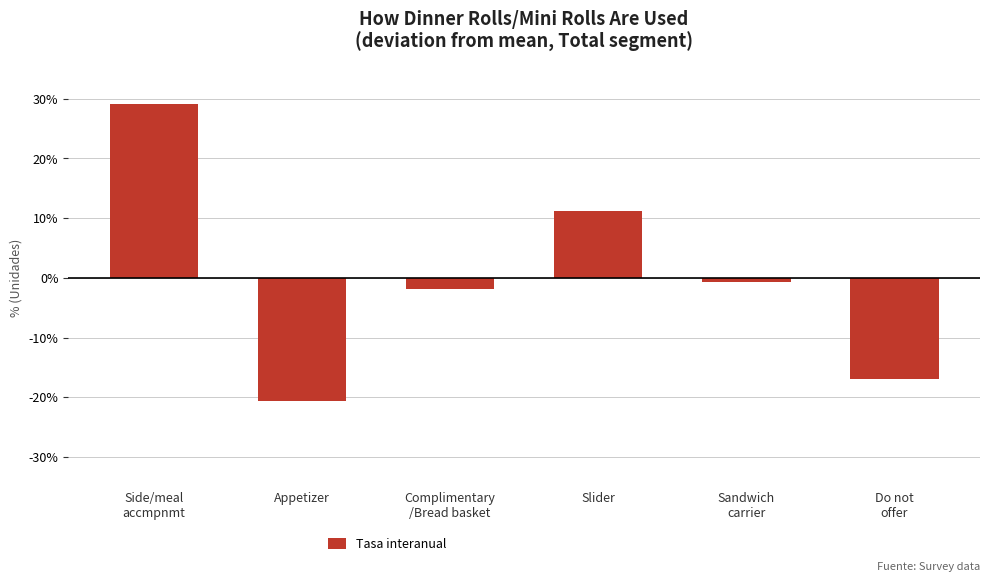

True or false: the data shows 0.1 at Side/meal
accmpnmt.

False